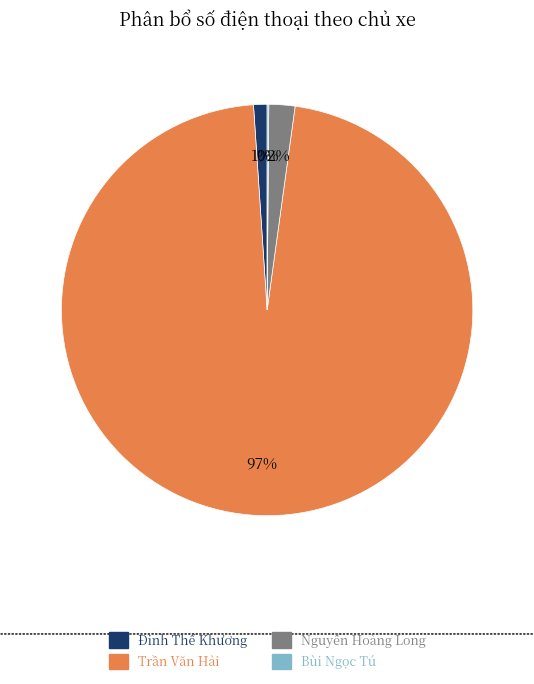

True or false: Nguyễn Hoàng Long accounts for 2% of the total.

True